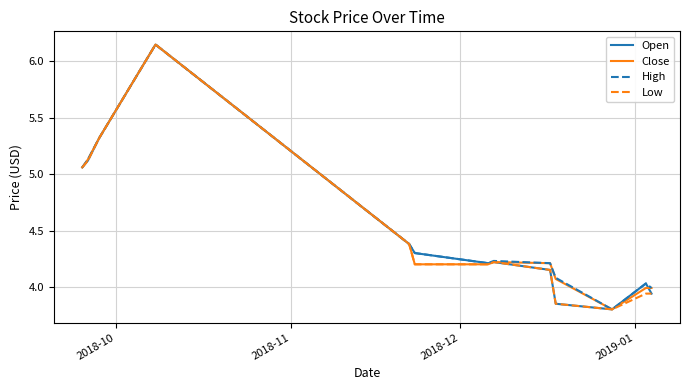

What are all the series names shown in the legend?

Open, Close, High, Low